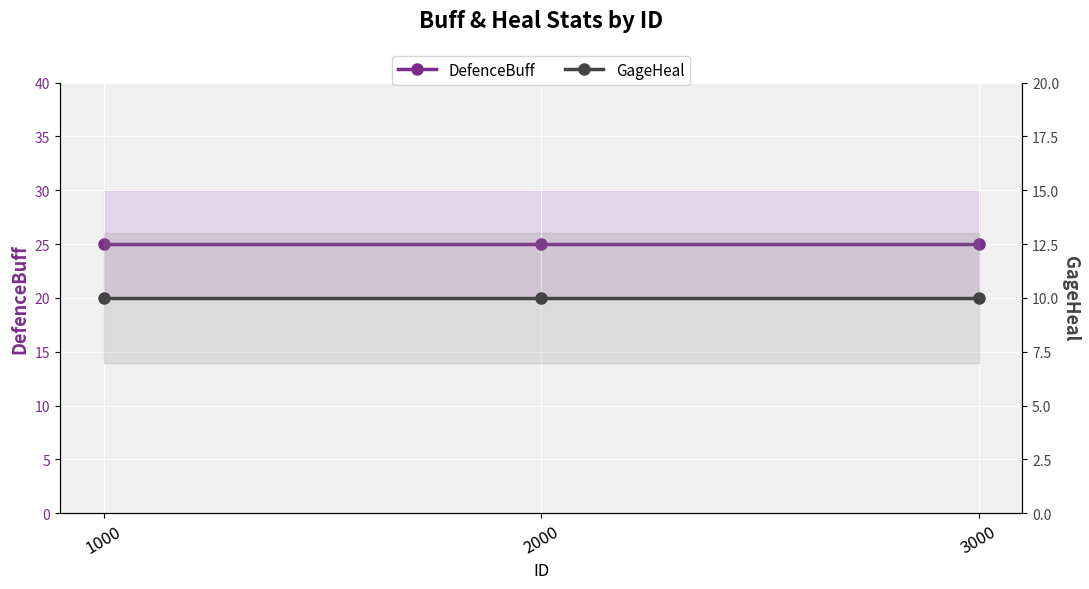

Which category has the highest value across all series?

1000